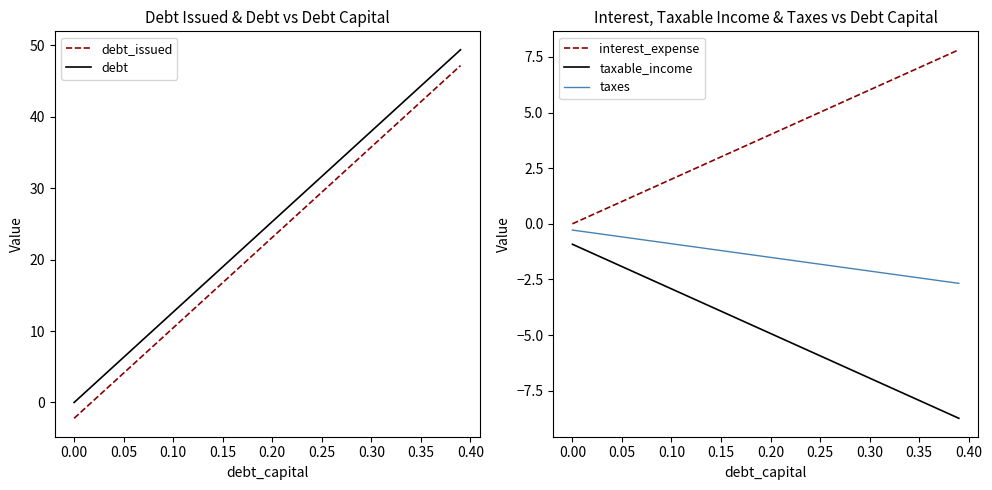

Is this an area chart (filled region under the line)?

No